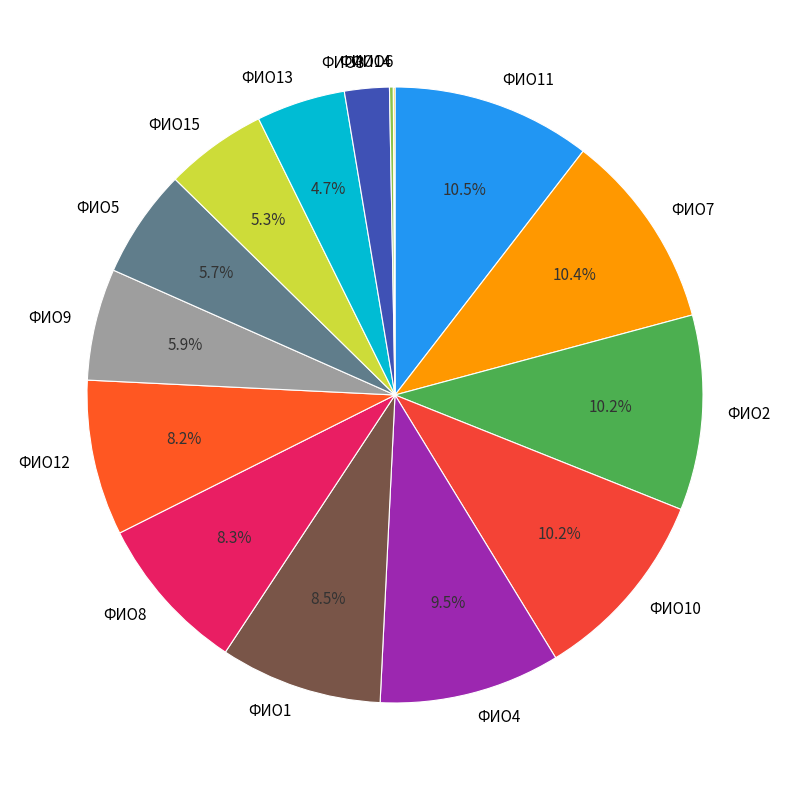

Which has a higher value, ФИО5 or ФИО13?

ФИО5